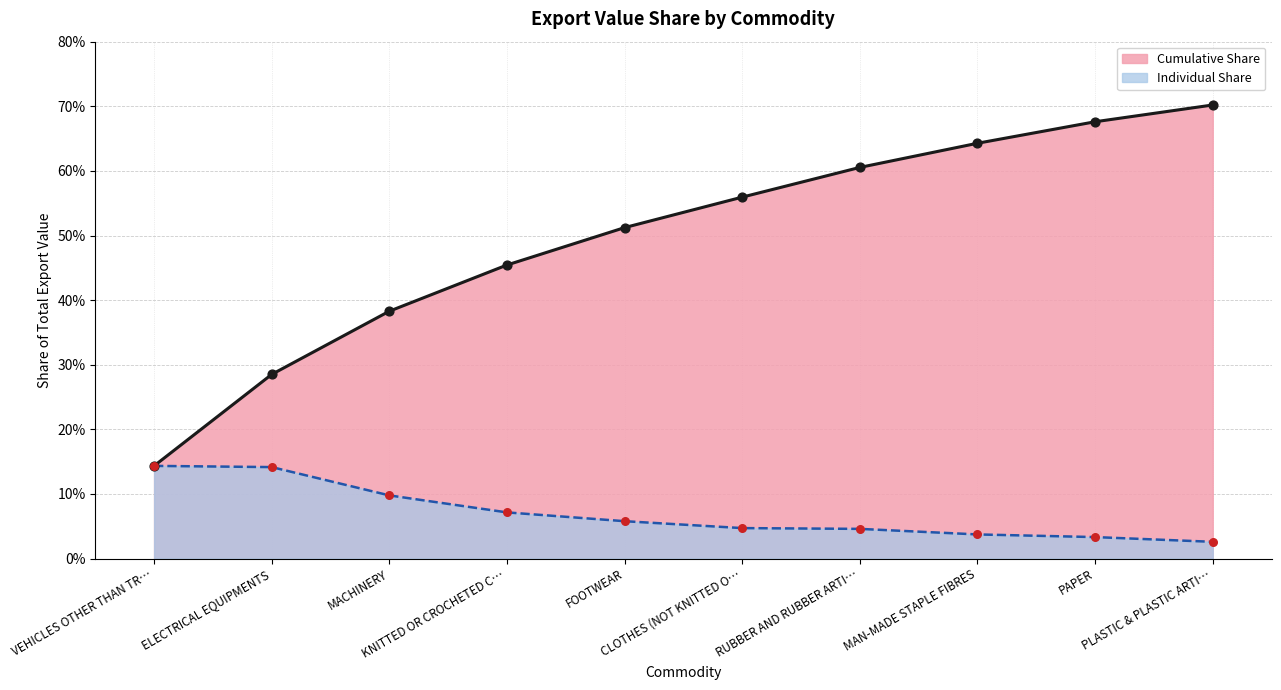

At which category is the sum across all series the highest?

PLASTIC & PLASTIC ARTI…